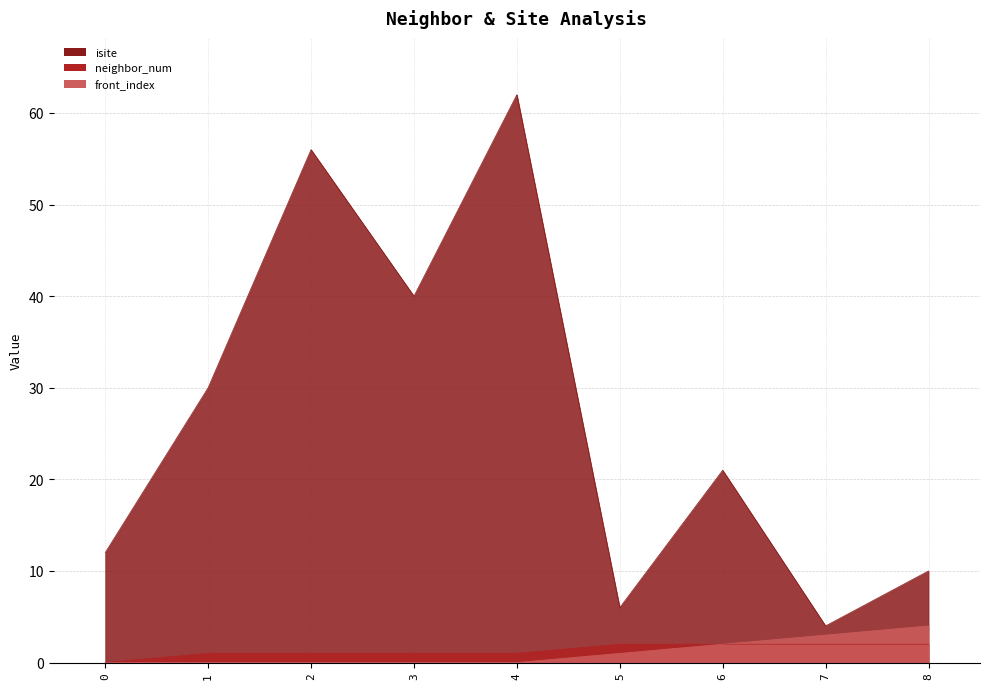

Where is isite nearest to the value 33?

1